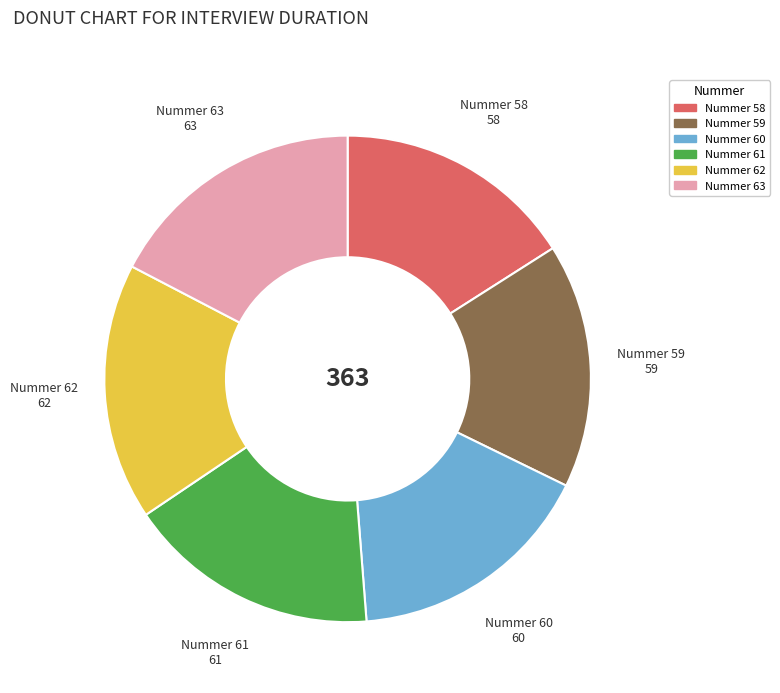

Is there a majority slice in this chart?

No